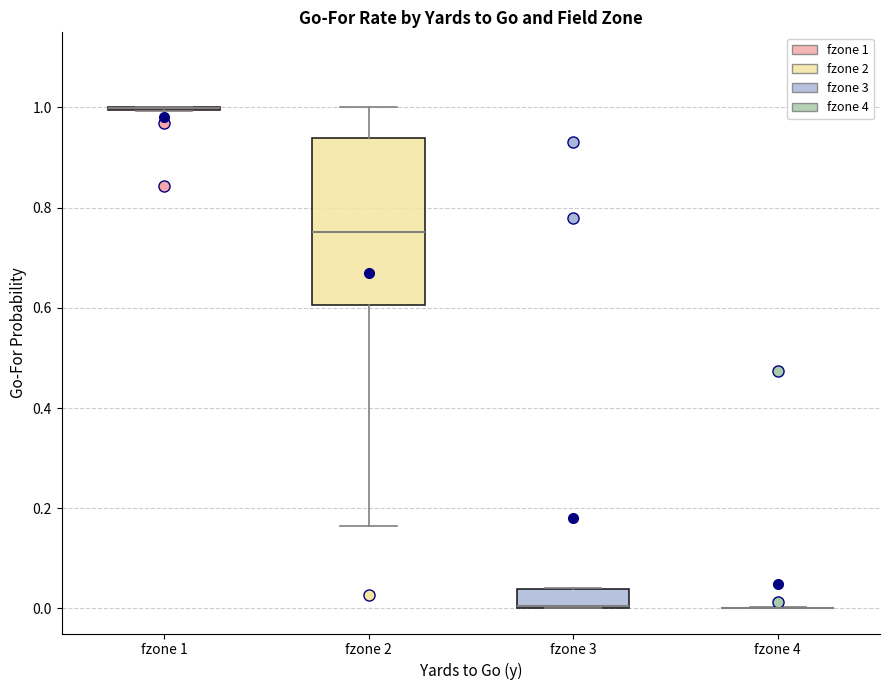

Reading left to right, read every box against the y-axis: the position of its median line, the range the box covers, and the ends of its whiskers. The values are not printed on the chart, so give them approximately, as read against the axis.

fzone 1: box collapsed to a line at 1.00, whiskers 1.00 to 1.00
fzone 2: median 0.76, box 0.60 to 0.94, whiskers 0.16 to 1.00
fzone 3: median 0.00 (drawn on the box's lower edge), box 0.00 to 0.04, whiskers 0.00 to 0.04
fzone 4: box collapsed to a line at 0.00, whiskers 0.00 to 0.00